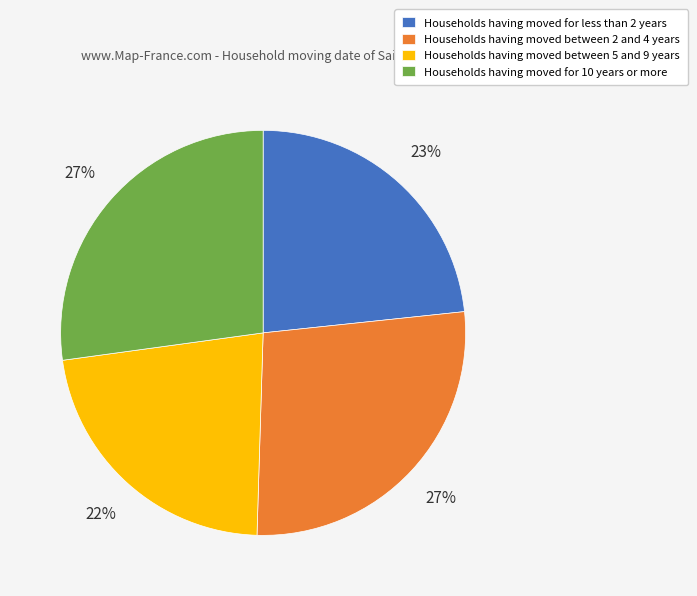

Count the number of slices in the pie.

4